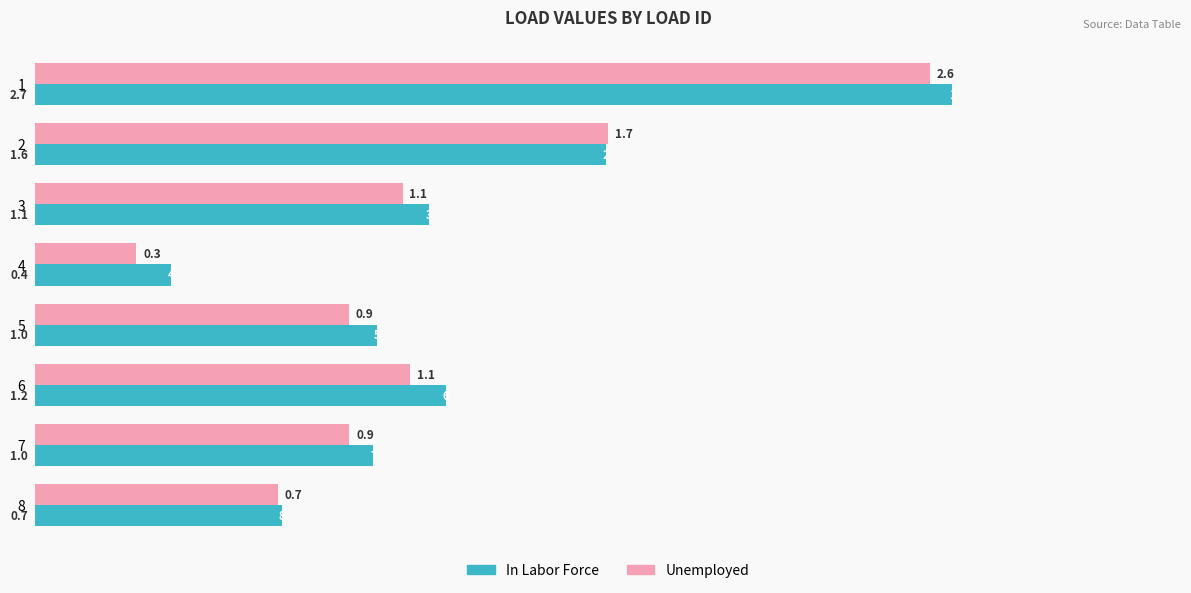

At how many categories does at least one series exceed 1?

4